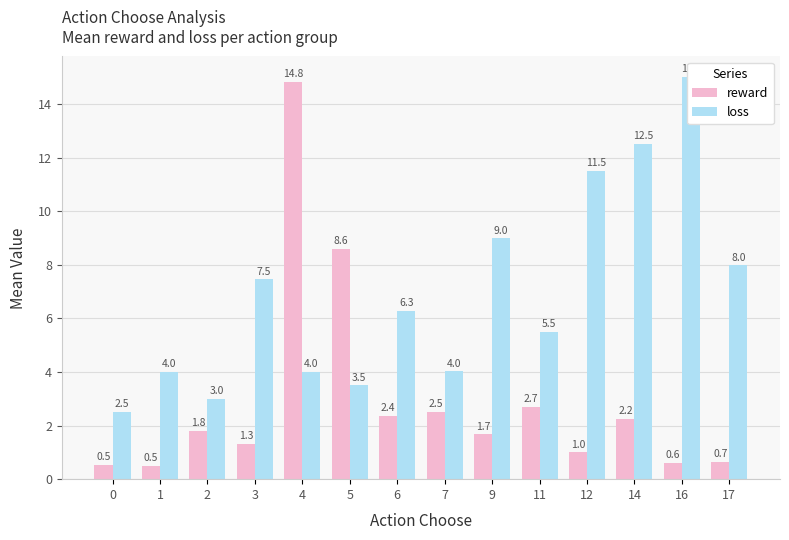

What are all the series names shown in the legend?

reward, loss